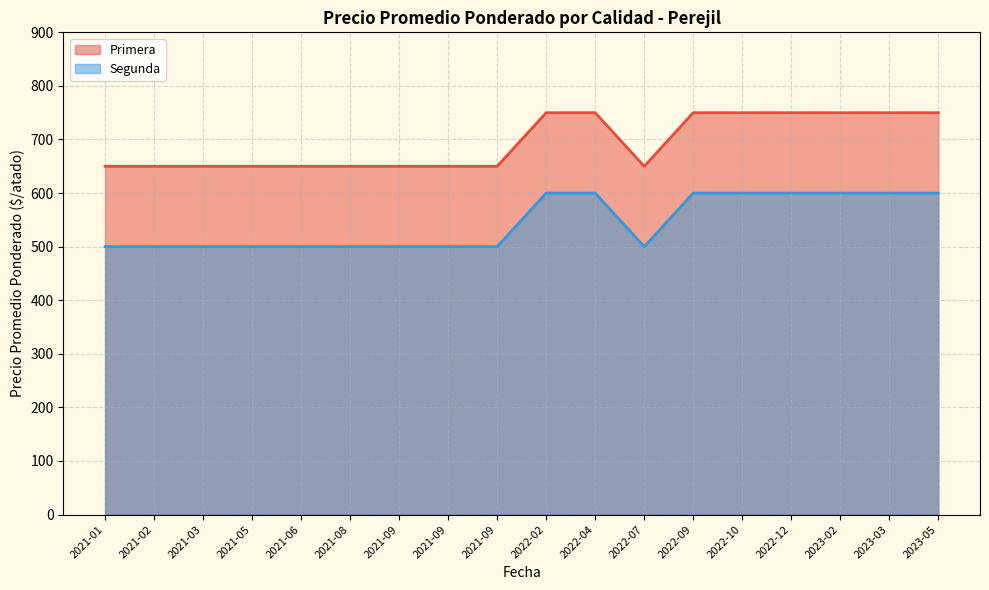

Which series changed the most between 2022-02 and 2023-05?

Primera